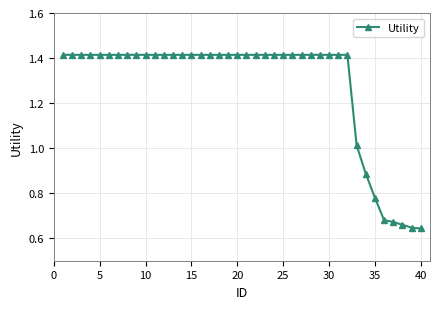

What is the average value?

1.3